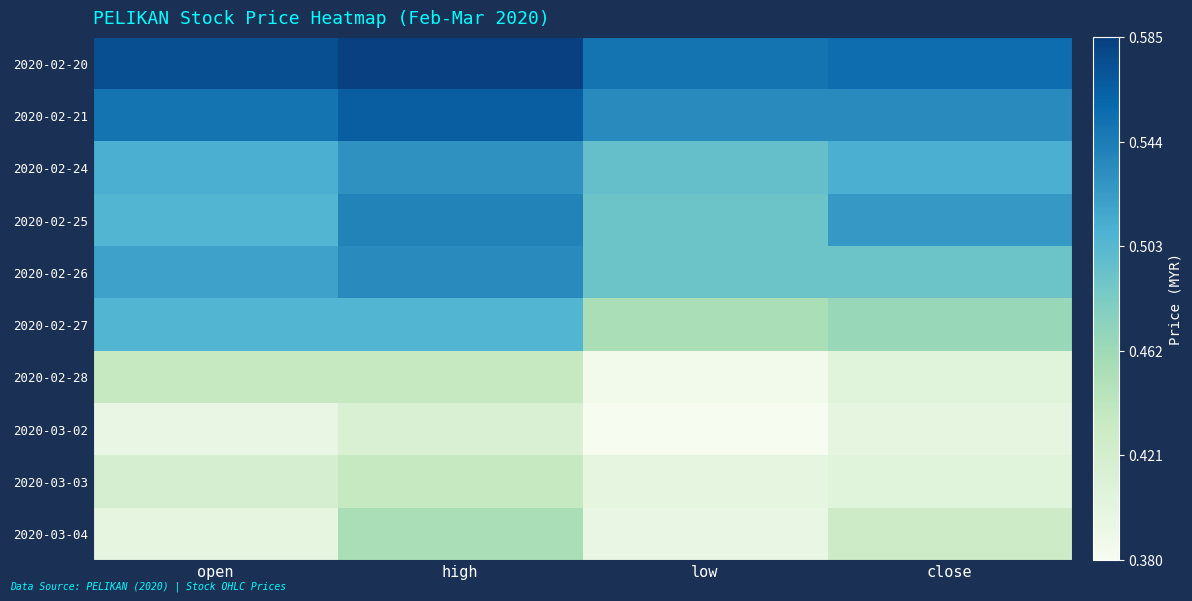

At which category does the chart reach its minimum across all series?

low